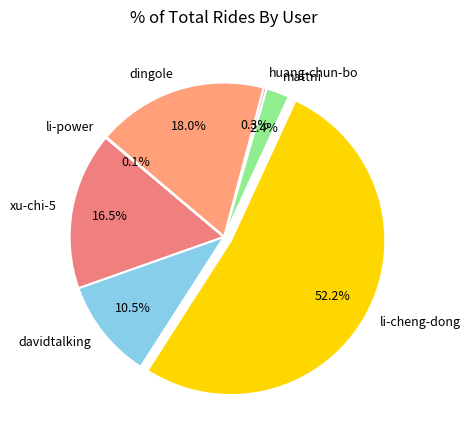

What percentage do mattni and li-cheng-dong together represent?

54.6%